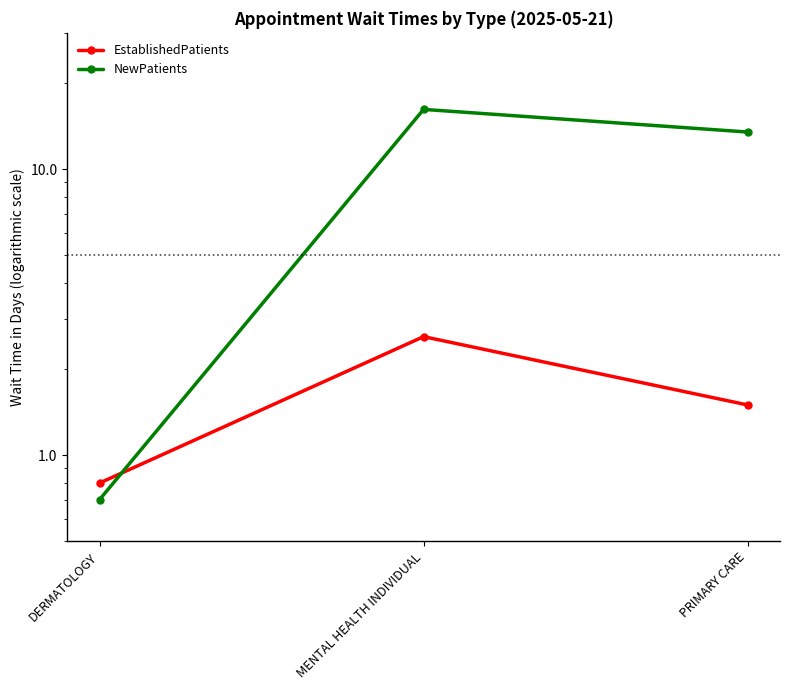

Reading left to right, list all the values displayed in this chart.

EstablishedPatients: 0.8	2.6	1.5
NewPatients: 0.7	16.2	13.5